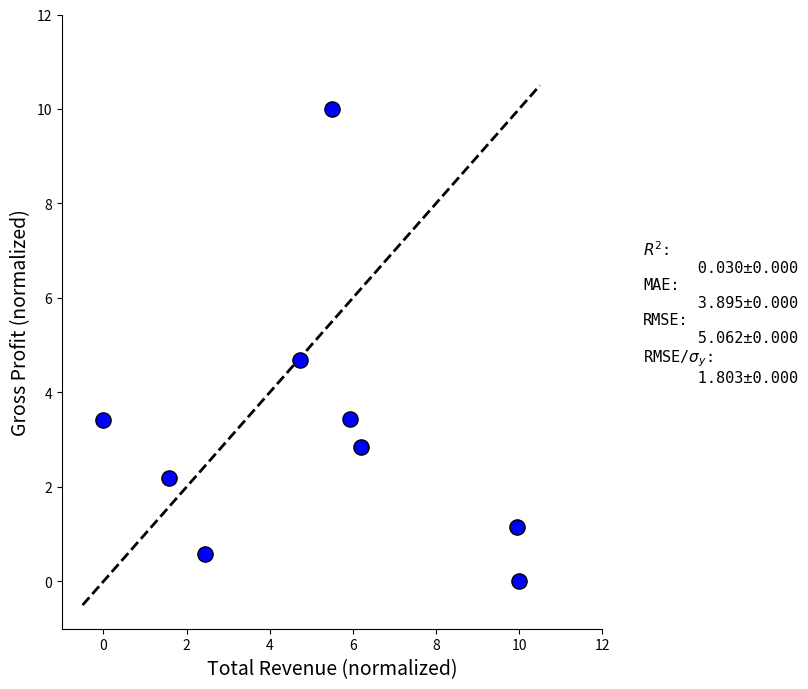

What is the range of Y values (max minus min)?

10.0